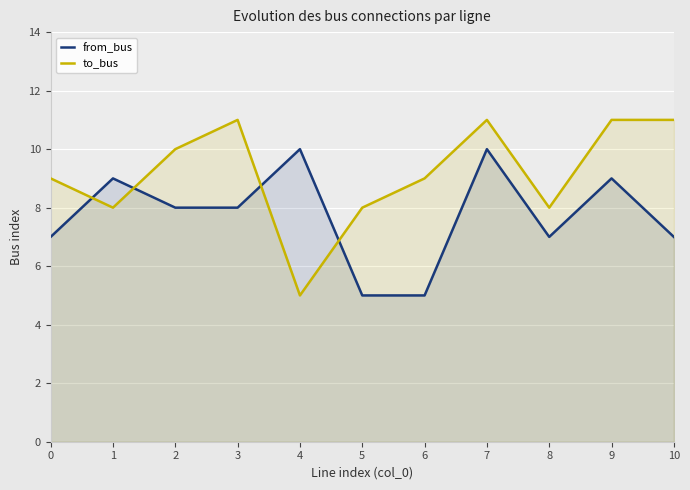

Reading left to right, list all the values displayed in this chart.

from_bus: 7	9	8	8	10	5	5	10	7	9	7
to_bus: 9	8	10	11	5	8	9	11	8	11	11